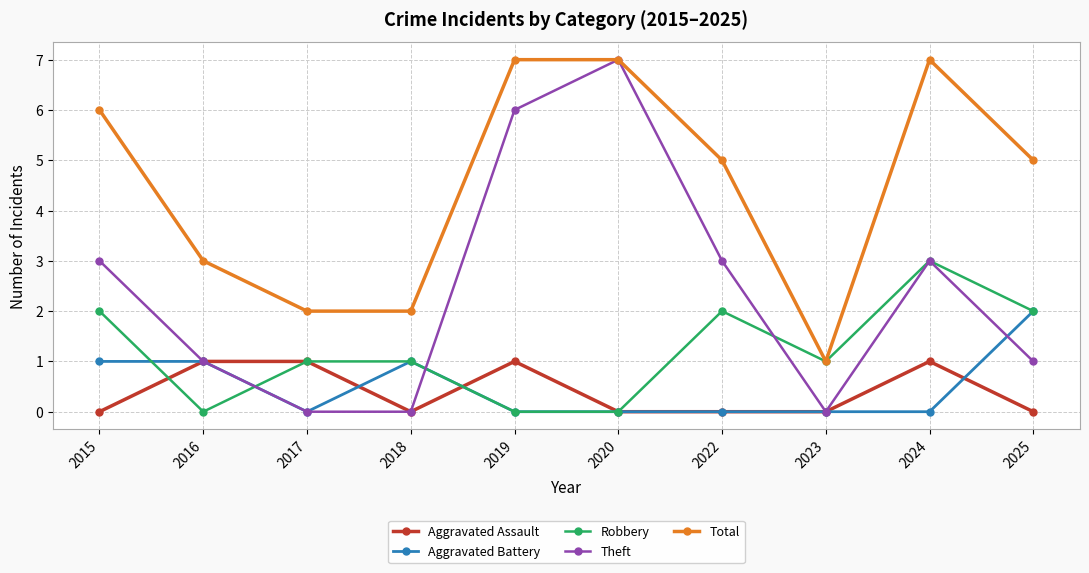

Reading right to left, what are all the values shown in this chart?

Aggravated Assault: 0	1	0	0	0	1	0	1	1	0
Aggravated Battery: 2	0	0	0	0	0	1	0	1	1
Robbery: 2	3	1	2	0	0	1	1	0	2
Theft: 1	3	0	3	7	6	0	0	1	3
Total: 5	7	1	5	7	7	2	2	3	6